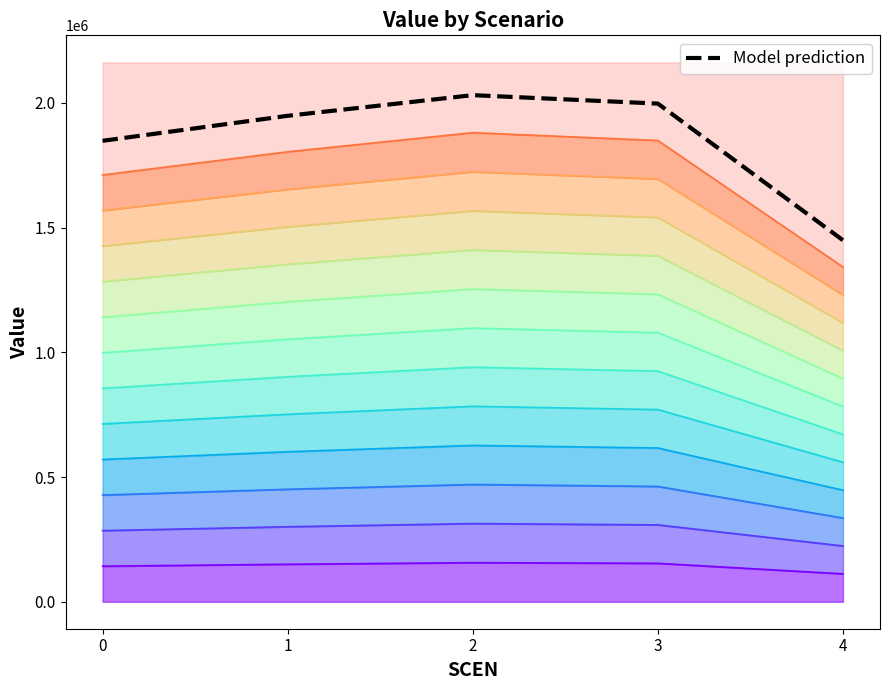

What is the value of the 4th point from the left?

1996831.3